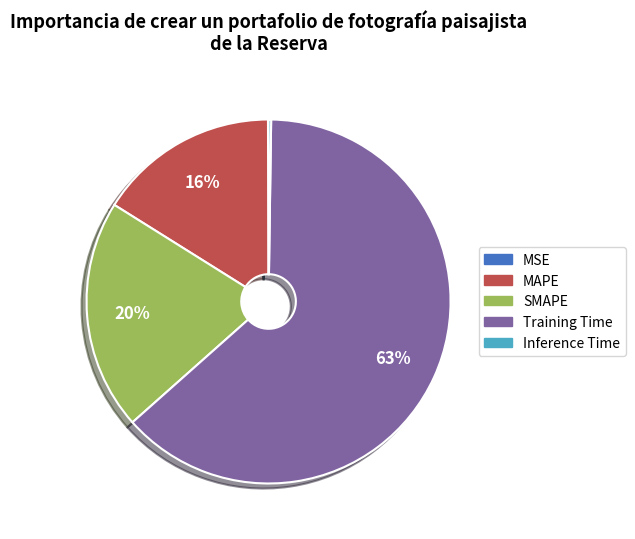

To the nearest percent, what is the average slice percentage?

20%